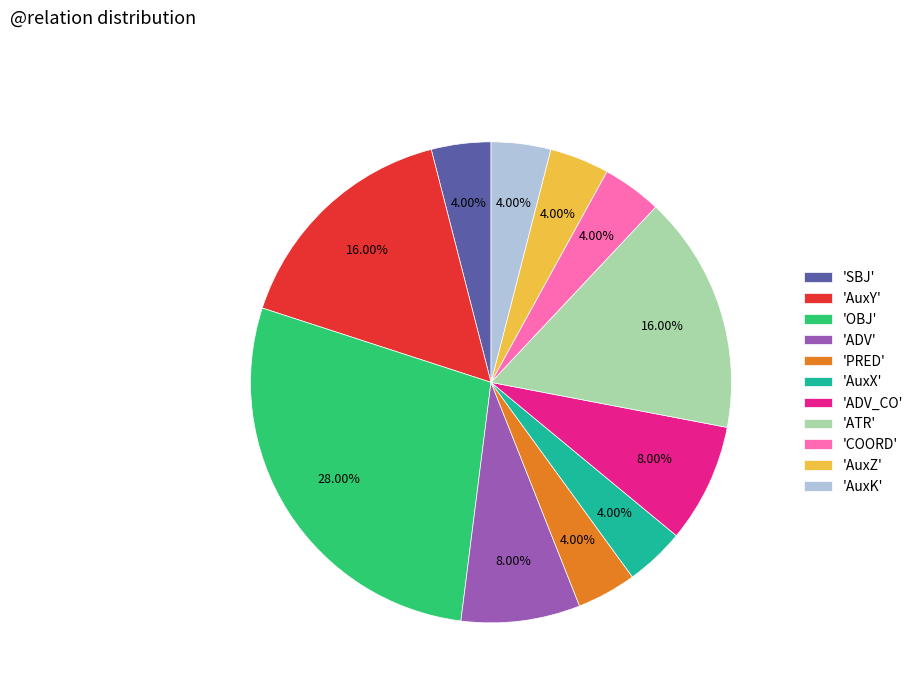

Does any single category account for the majority?

No